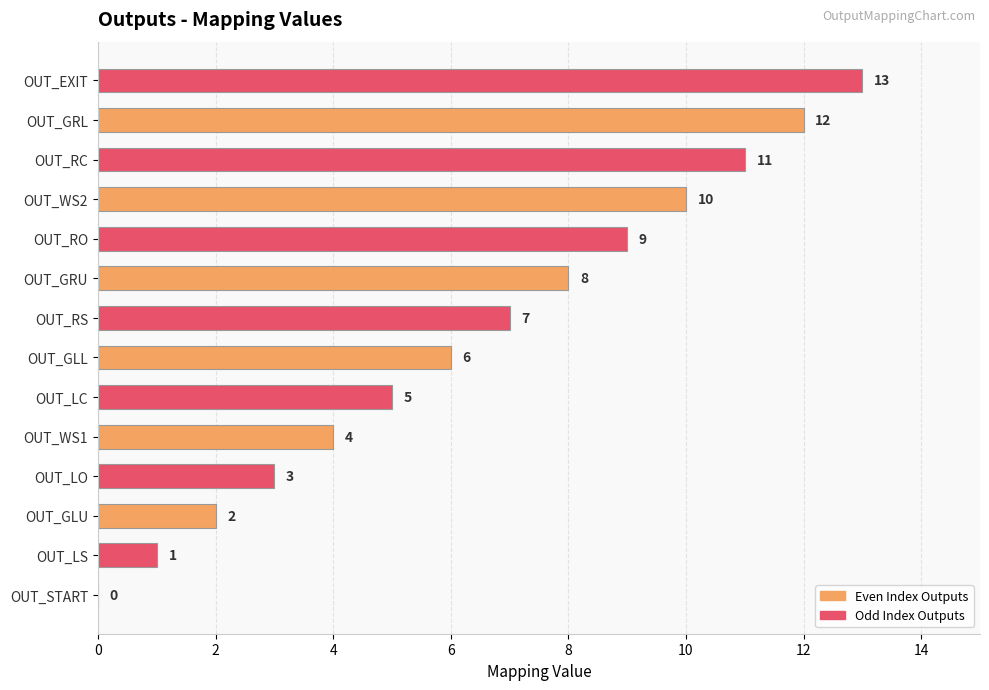

Are the bars horizontal?

Yes